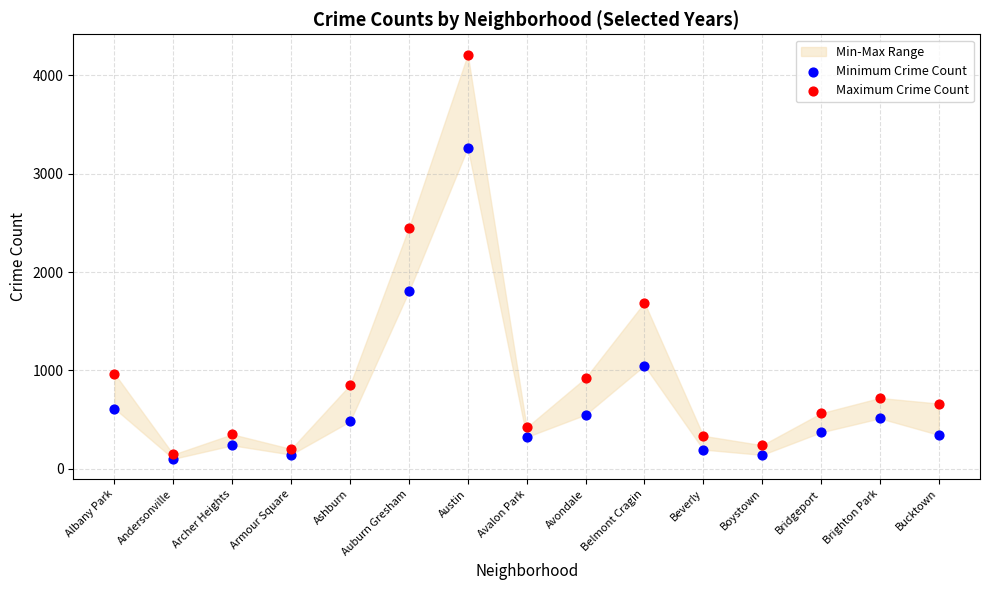

Which series has the widest spread of Y values?

Maximum Crime Count